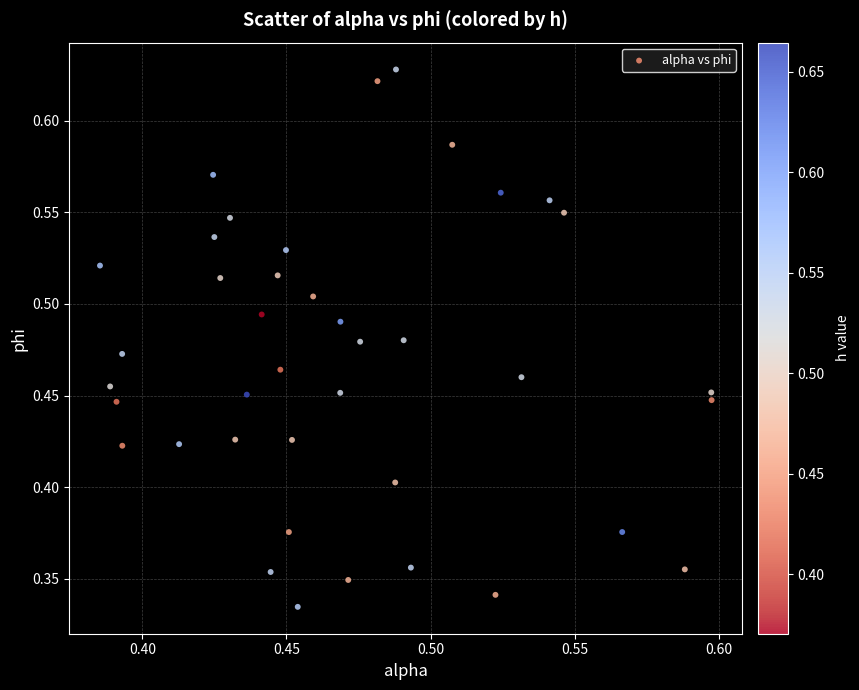

Count the number of points in this scatter plot.

40